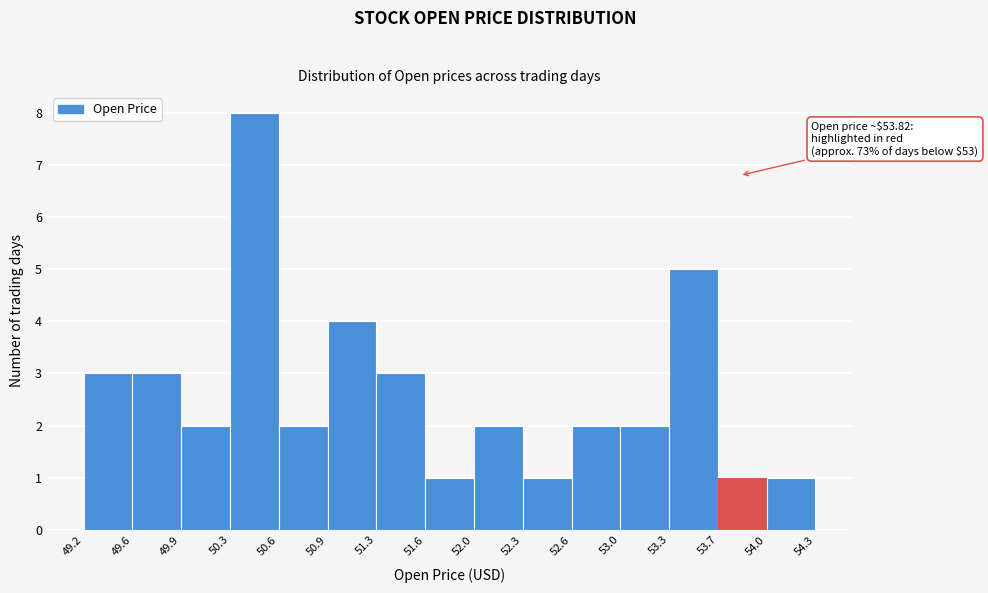

Which range on the x-axis has the tallest bar?

50.3 to 50.6